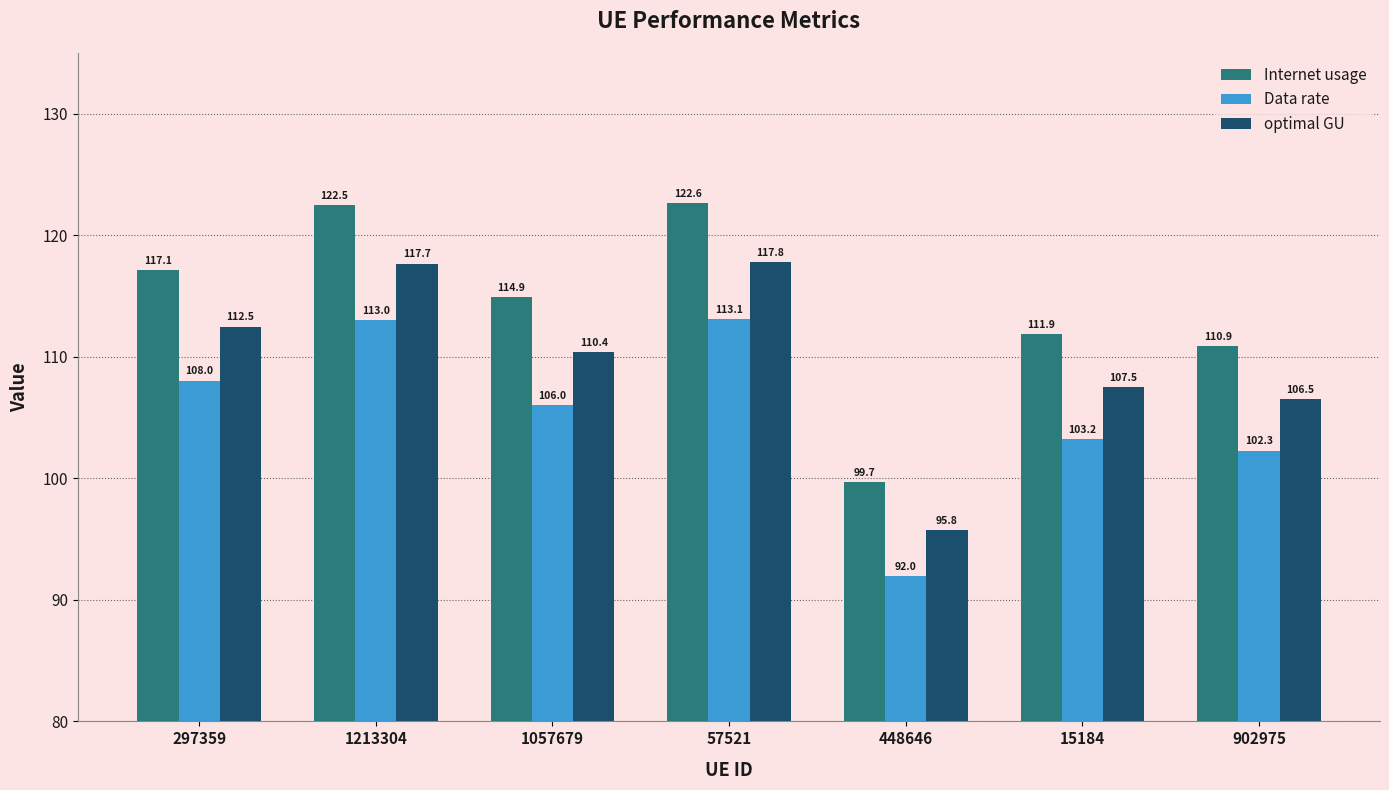

What are all the series names shown in the legend?

Internet usage, Data rate, optimal GU